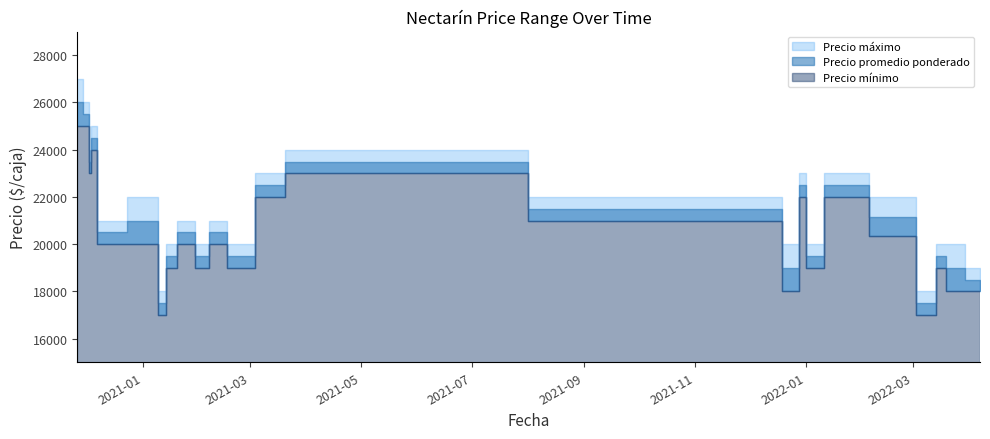

What position from the left is 2022-03-17?

23